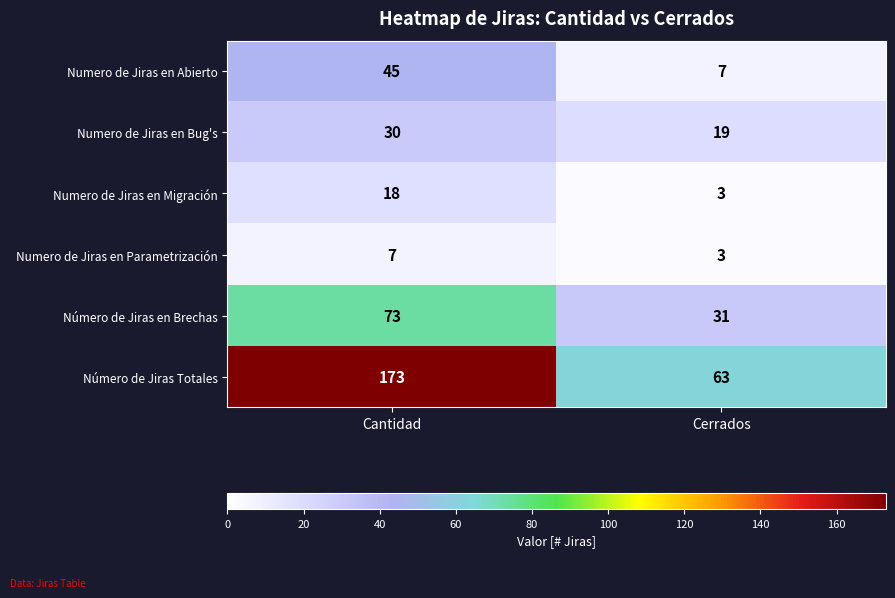

Between Cantidad and Cerrados, which series saw the biggest shift?

Número de Jiras Totales